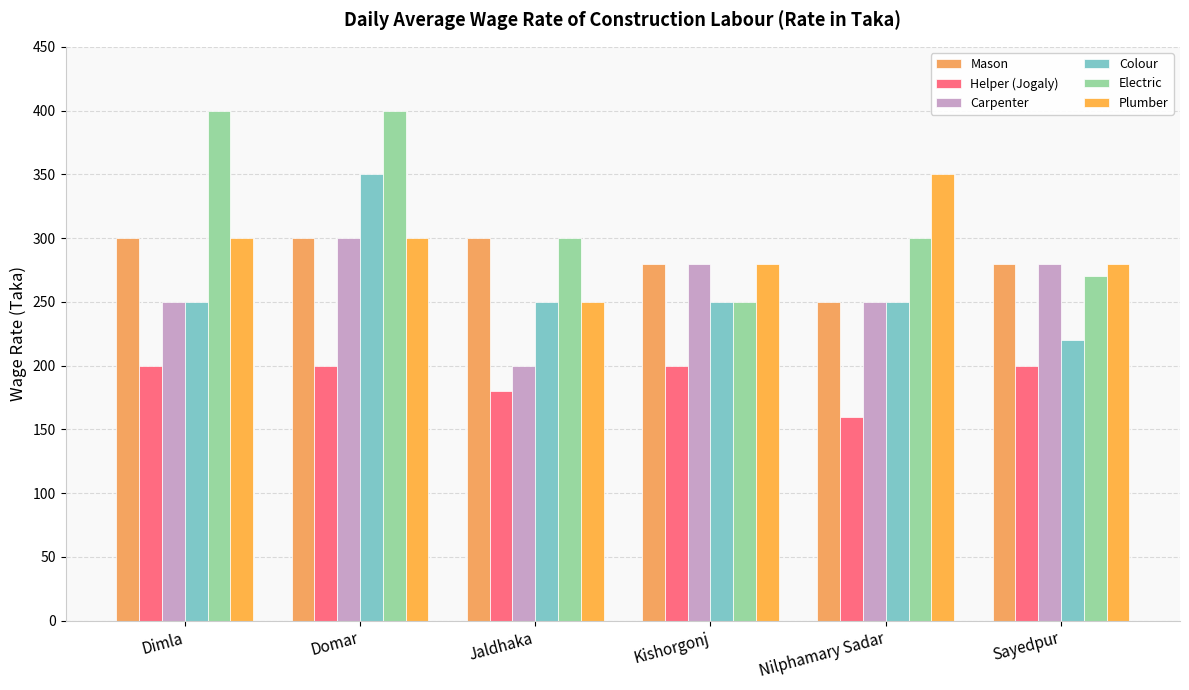

What is the minimum value shown in the chart?

160